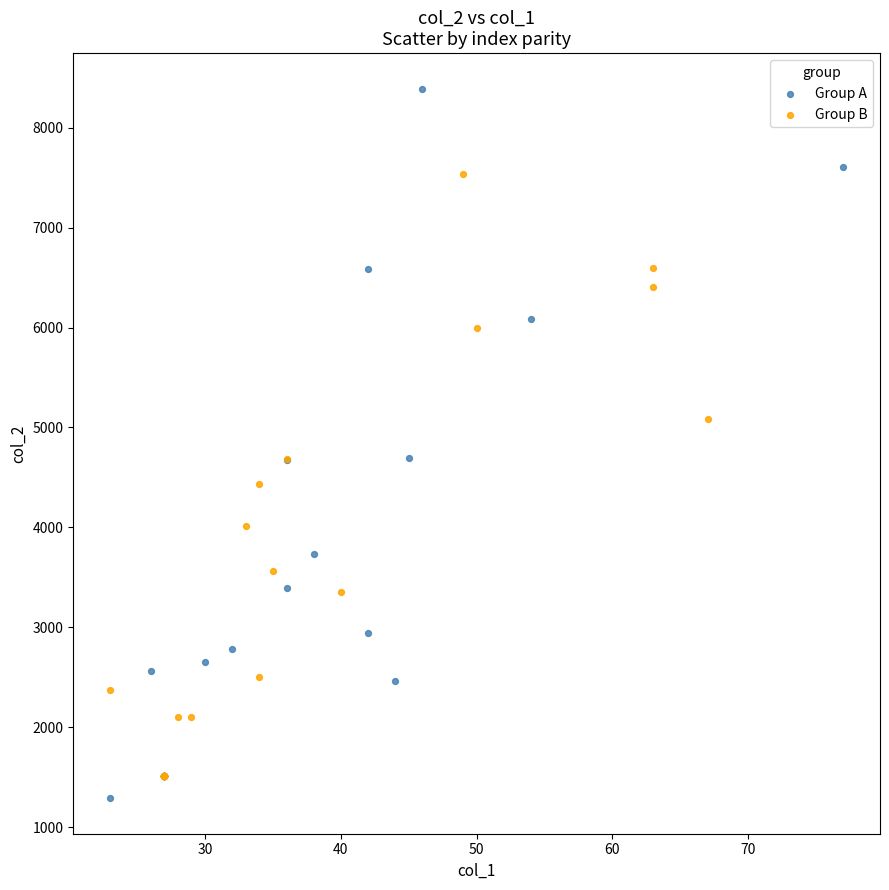

Which series has the largest Y range (max minus min)?

Group A